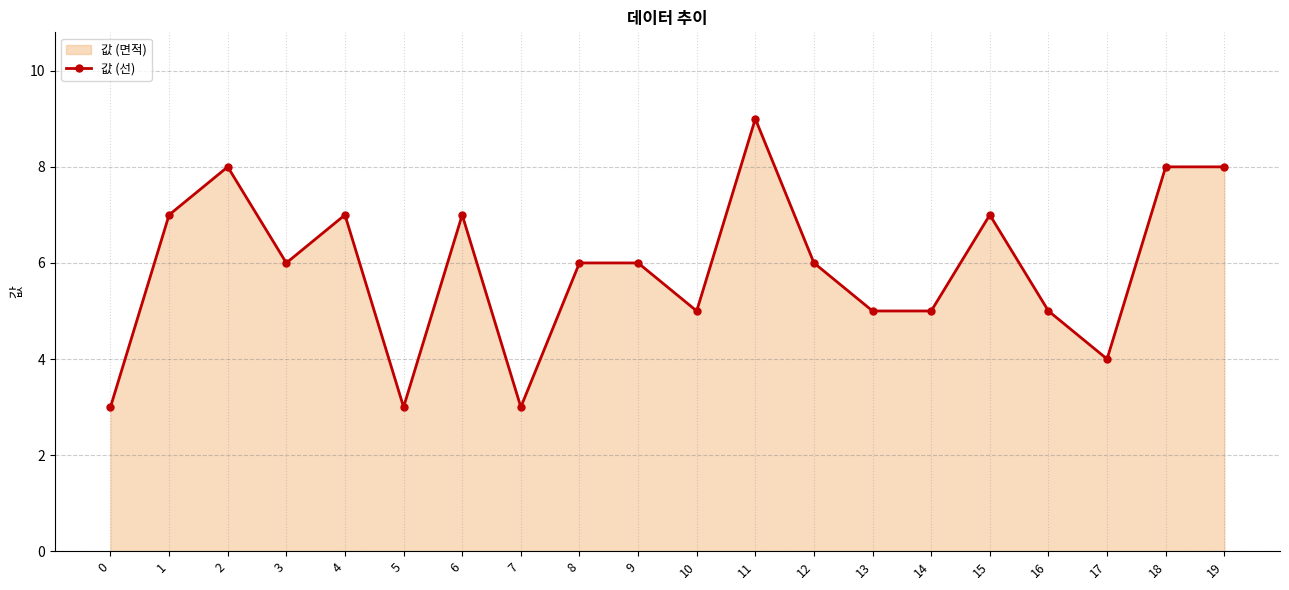

True or false: the data has more than 0 interior local peaks.

True